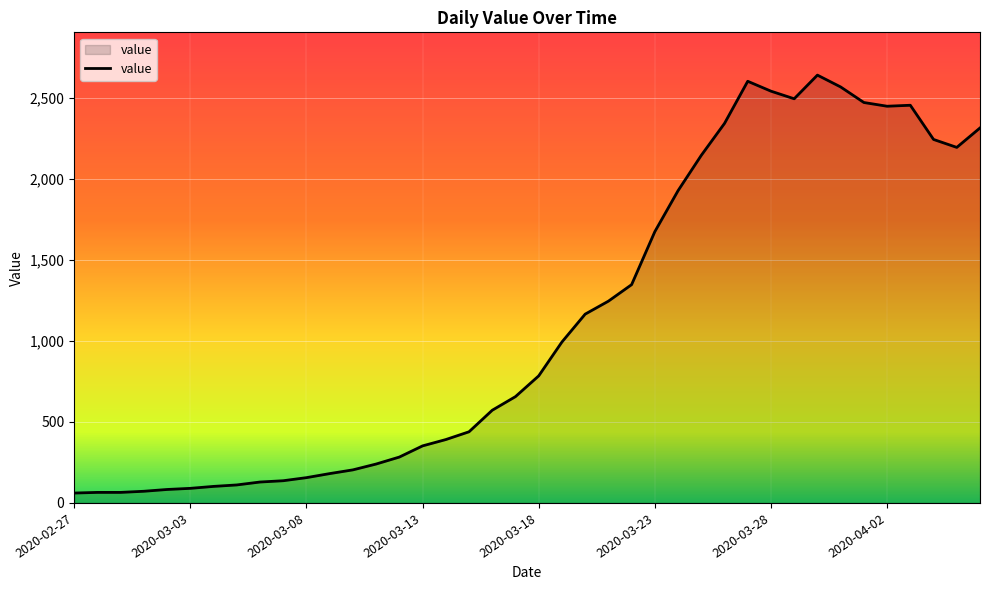

What is the smallest value displayed?

61